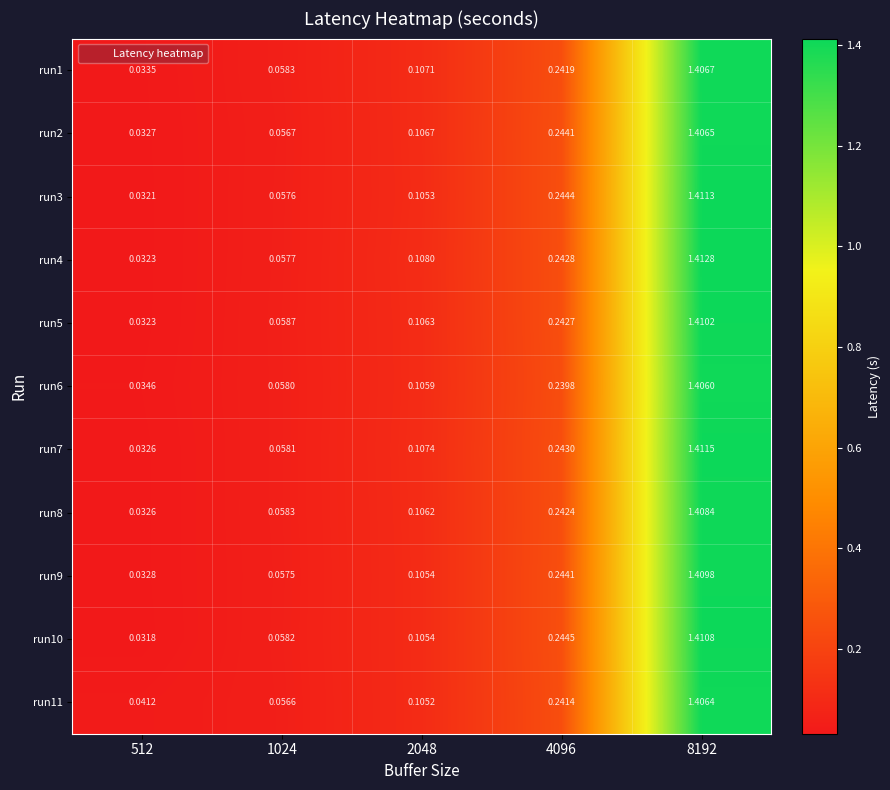

Is the value of run1 at 8192 greater than the value of run11 at 512?

Yes